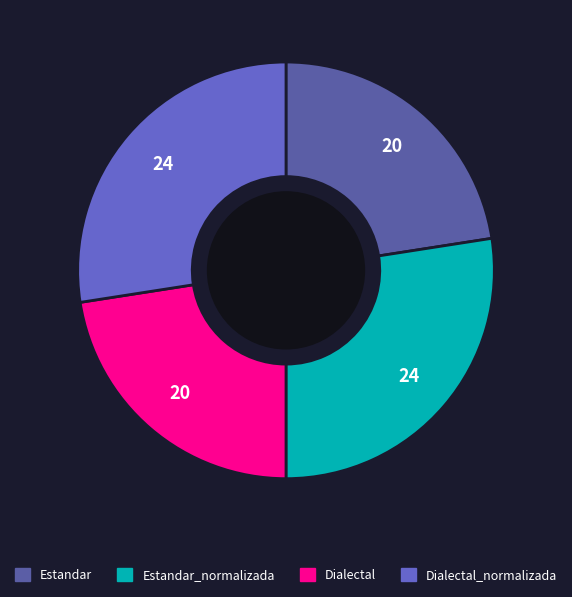

Does any single category account for the majority?

No